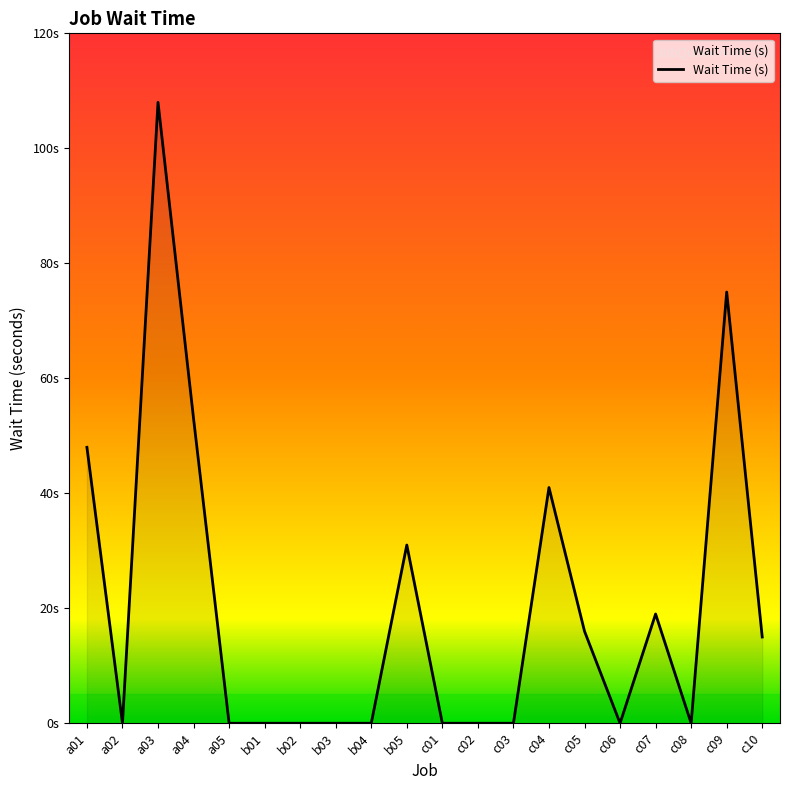

Does the chart have visible grid lines?

No